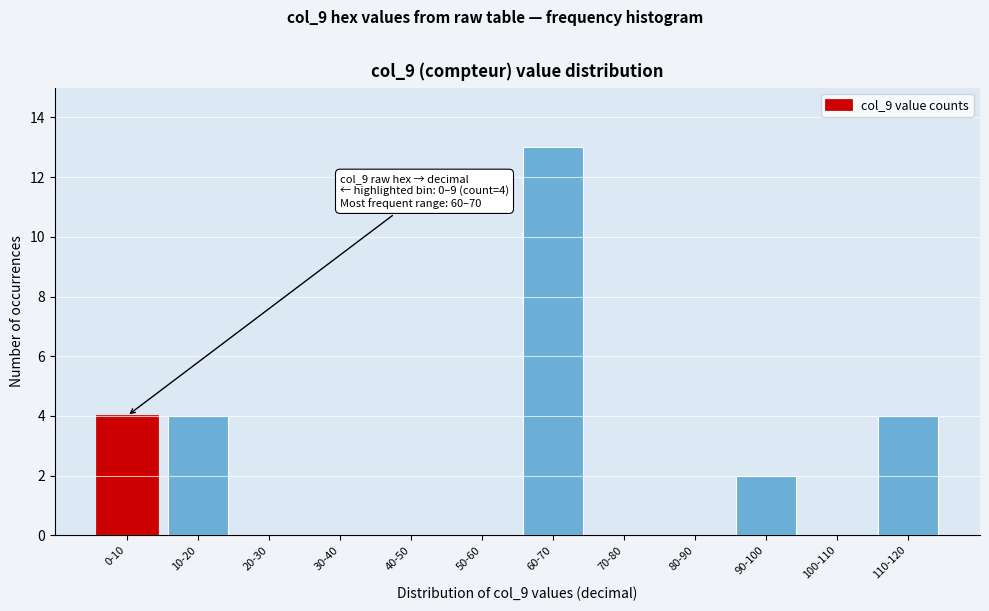

Reading left to right, list all the values displayed in this chart.

0-10=4	10-20=4	20-30=0	30-40=0	40-50=0	50-60=0	60-70=13	70-80=0	80-90=0	90-100=2	100-110=0	110-120=4